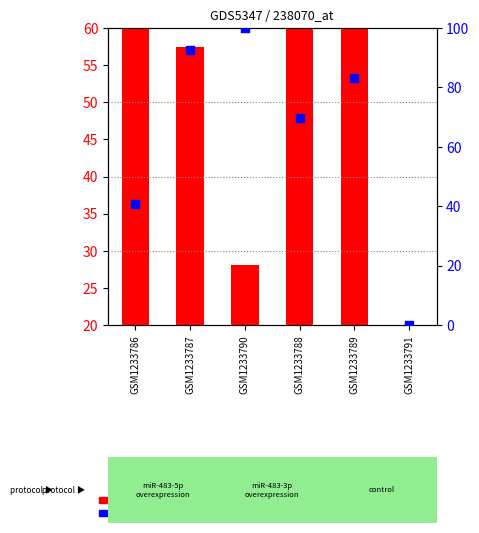

Which series contains the highest Y value?

percentile rank within the sample